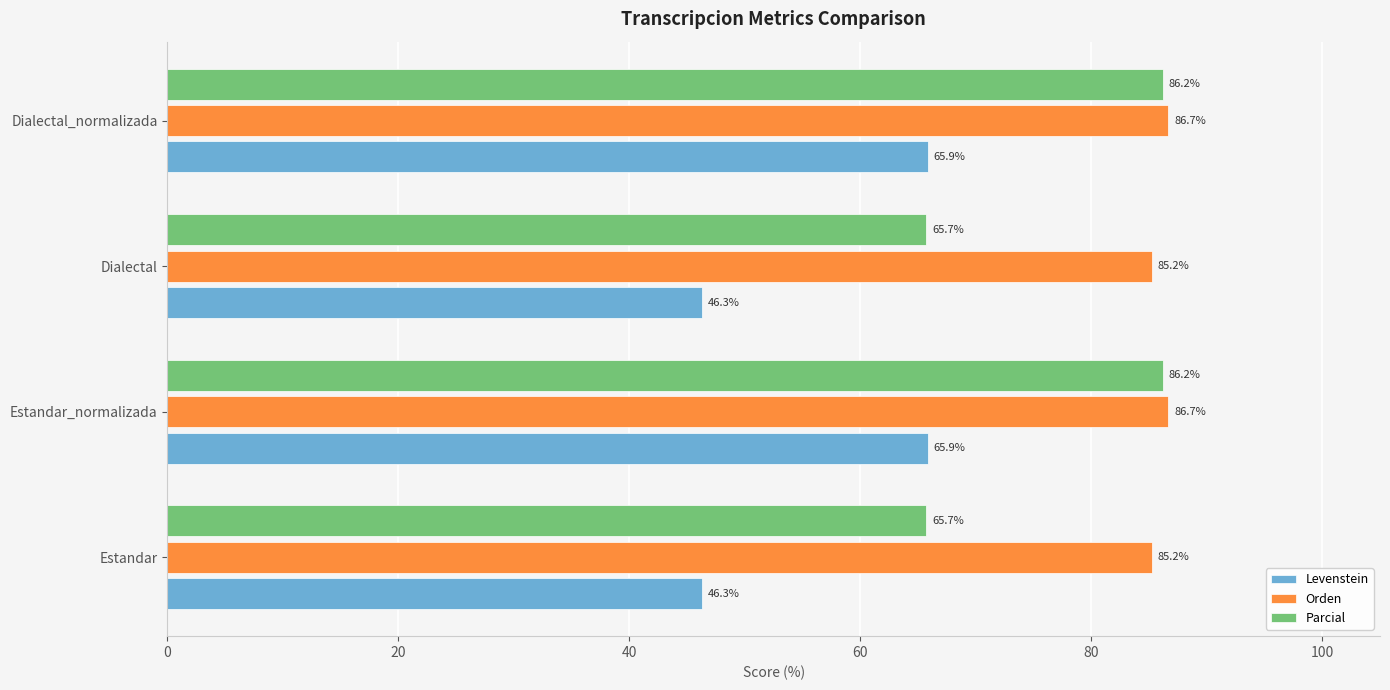

List the series in order of their peak value, highest first.

Orden, Parcial, Levenstein